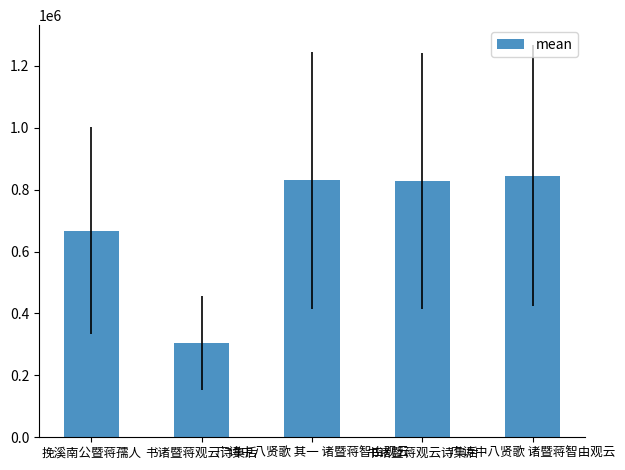

What is the value of the 1st bar from the left?

667391